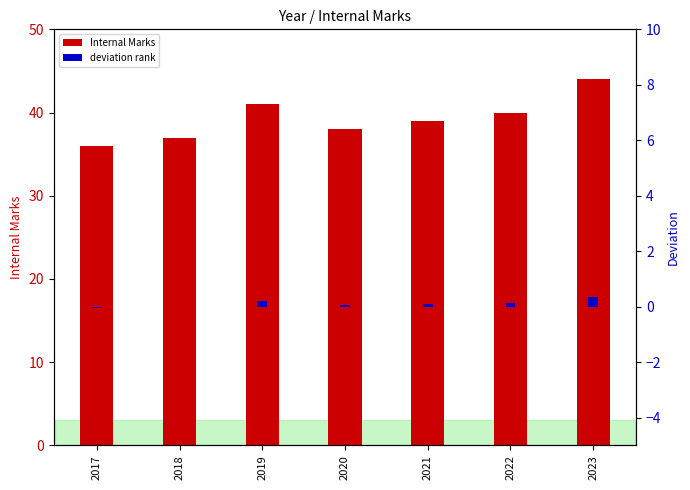

Read the Internal Marks value at 2019.

41.0